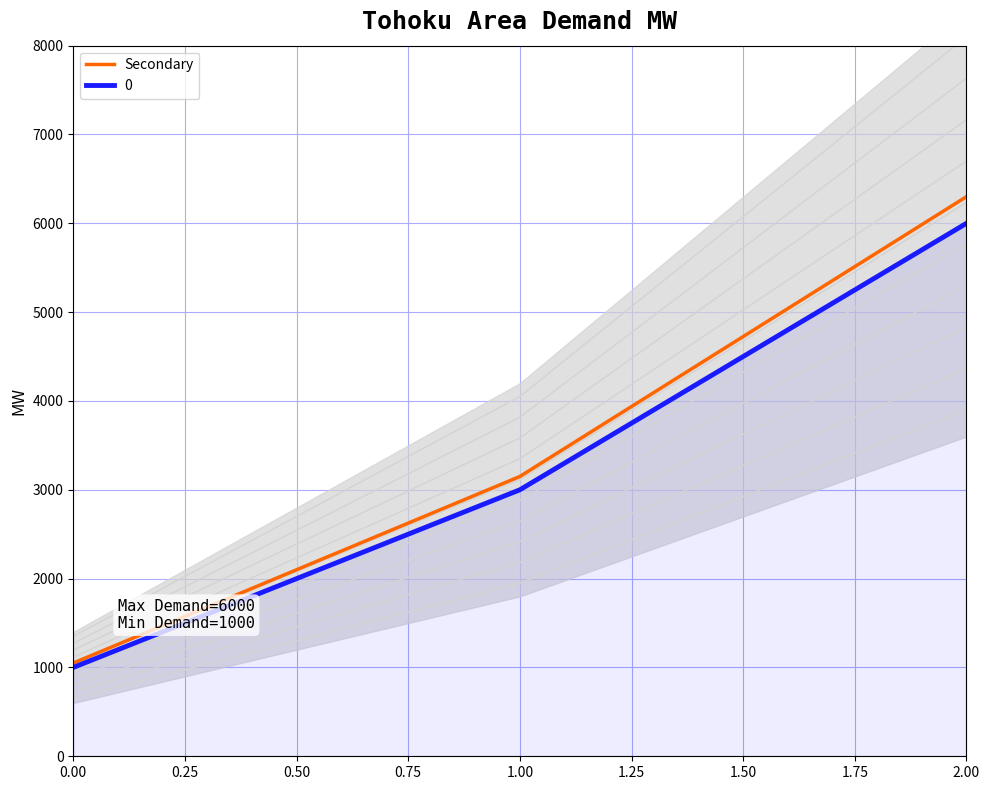

What is the minimum value for Secondary?

1050